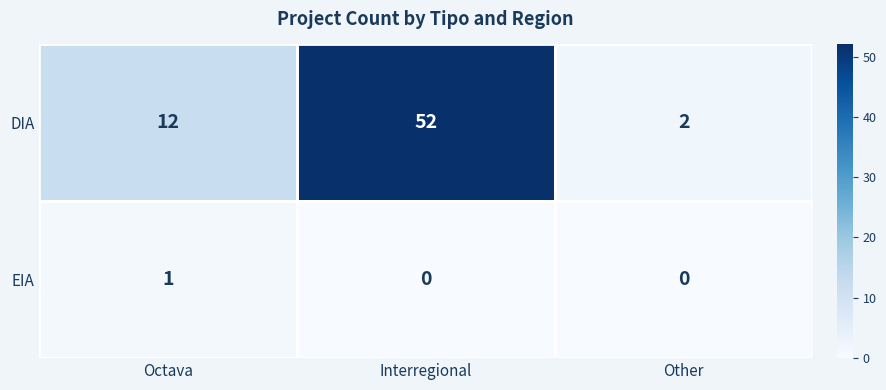

Which series has the widest spread of values?

DIA